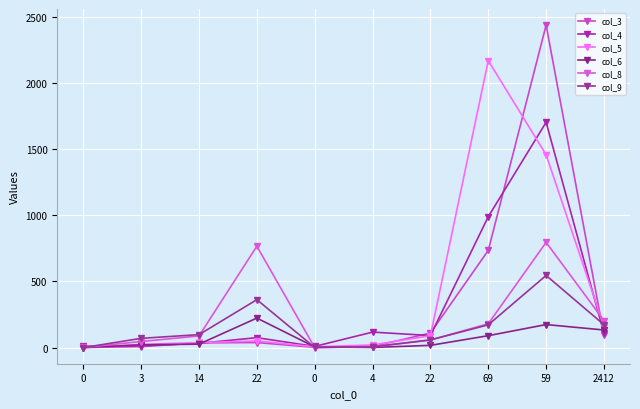

How many values in the col_9 series are below 98?

5